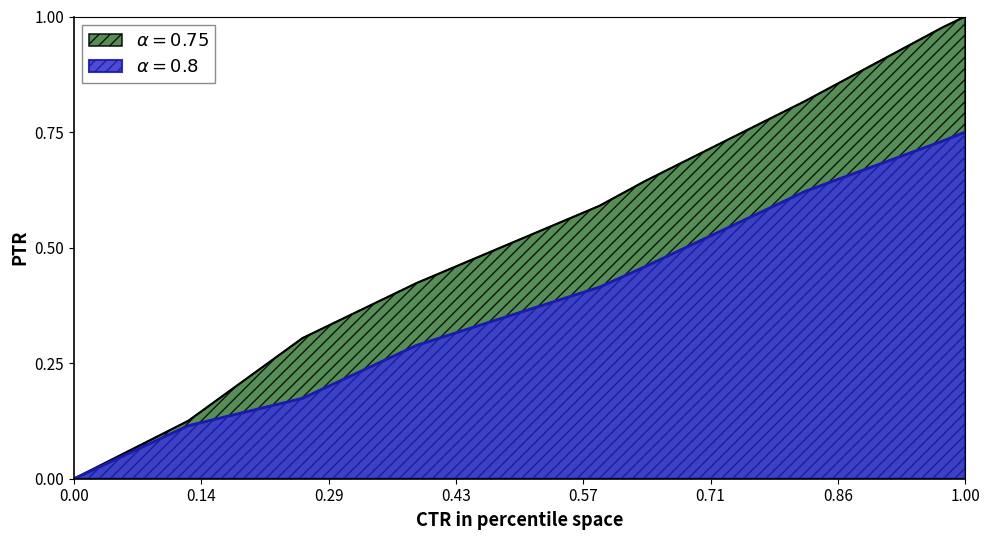

True or false: y and x intersect in this chart.

False